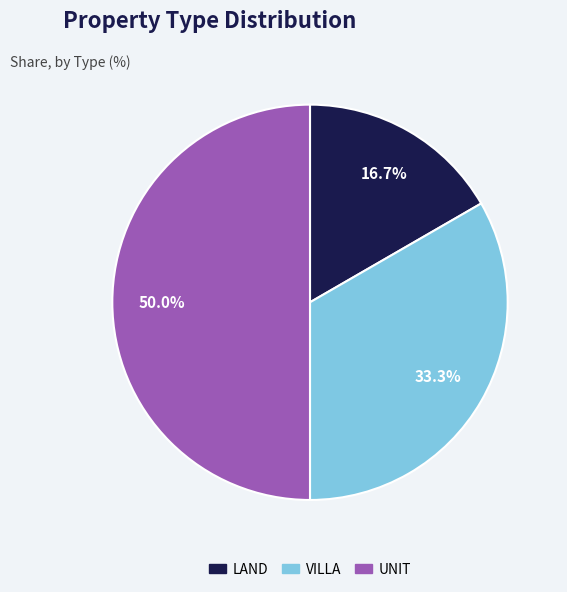

To the nearest percent, what portion does LAND represent?

17%